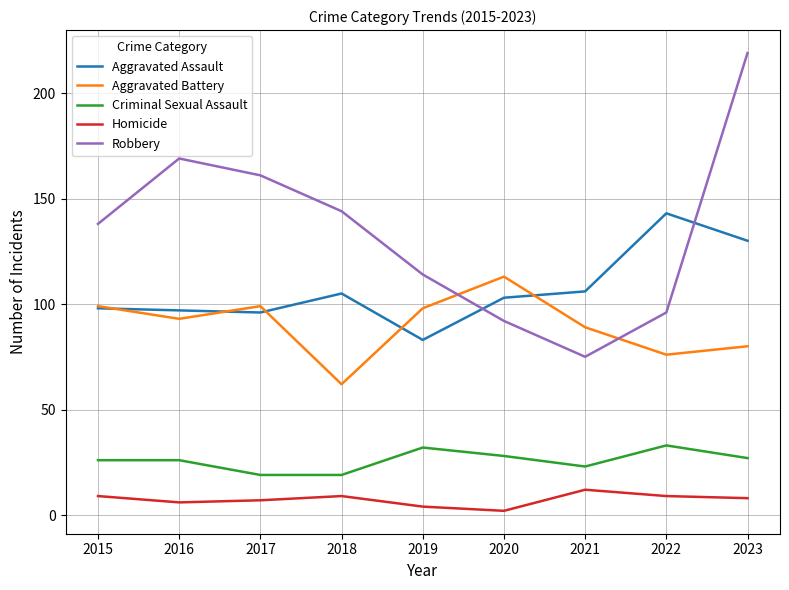

What is the difference between the second highest and second lowest values in the Robbery series?

77